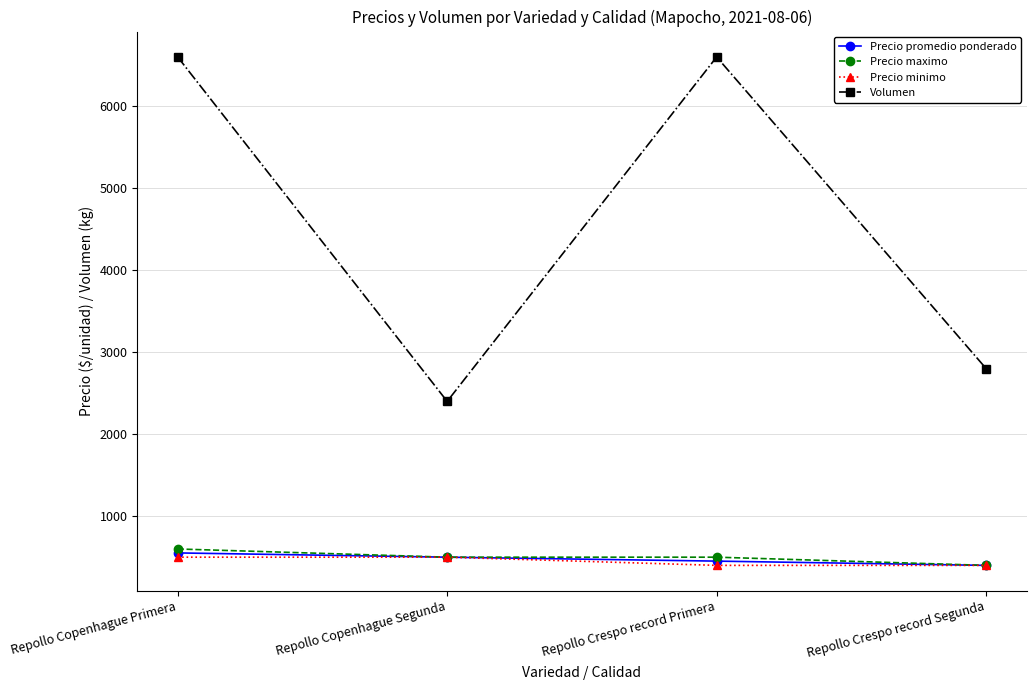

Is it true that Precio maximo equals 720 at Repollo Crespo record Segunda?

False